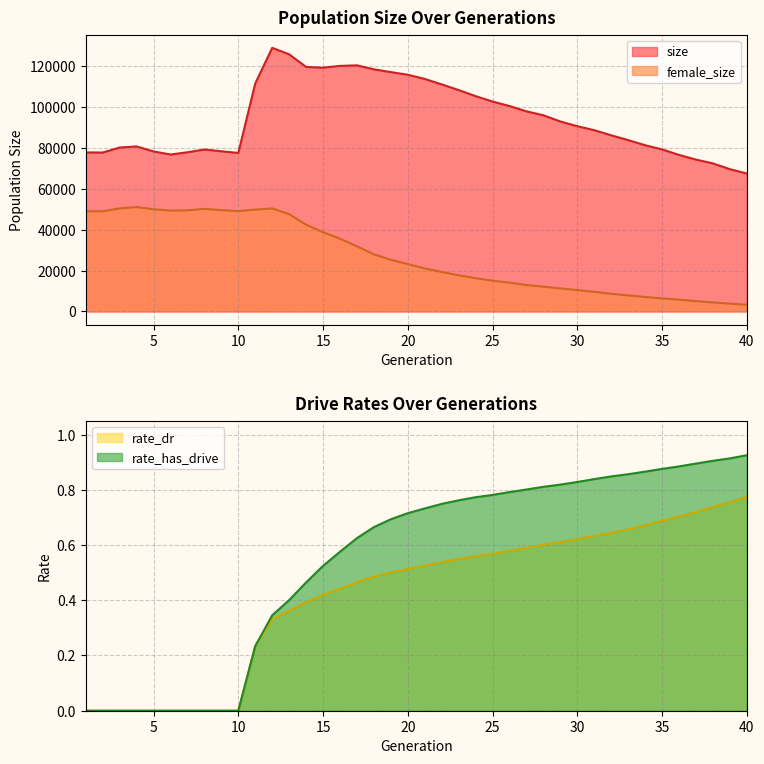

True or false: size and female_size cross at least once.

False